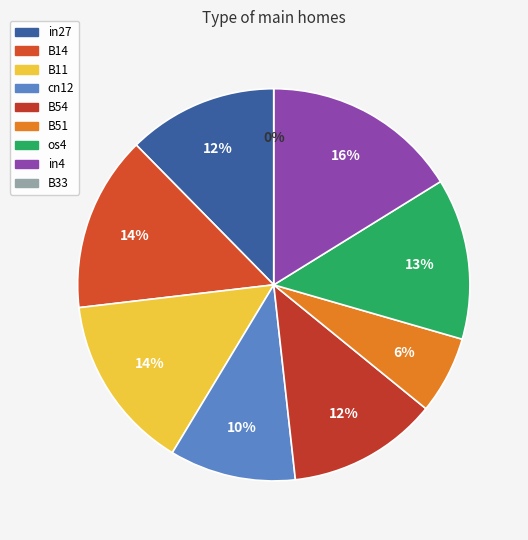

Is it true that B51 is 13% of the pie?

False